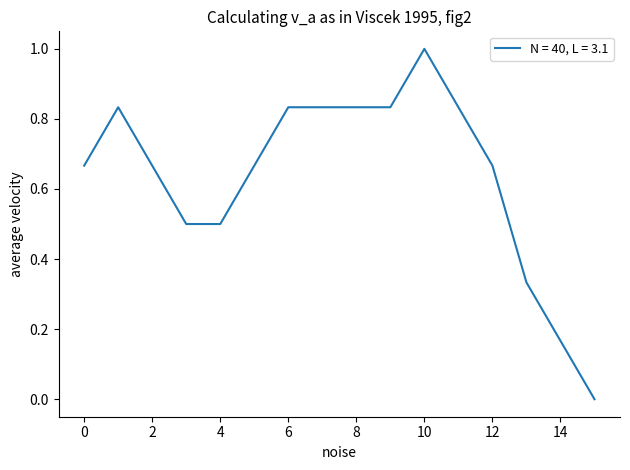

What is the maximum value shown in the chart?

1.0